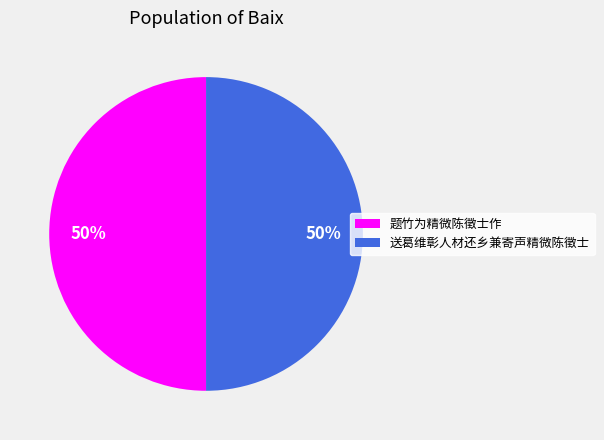

To the nearest percent, what is the average slice percentage?

50%